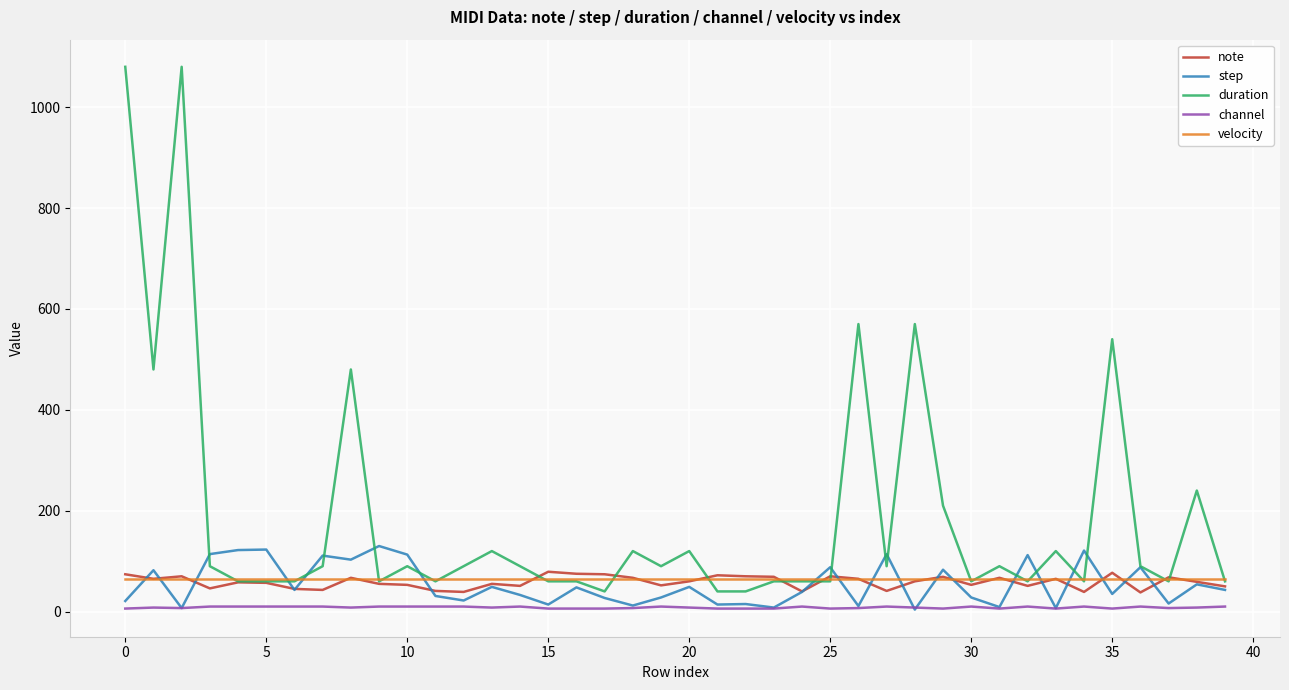

True or false: channel and note intersect in this chart.

False